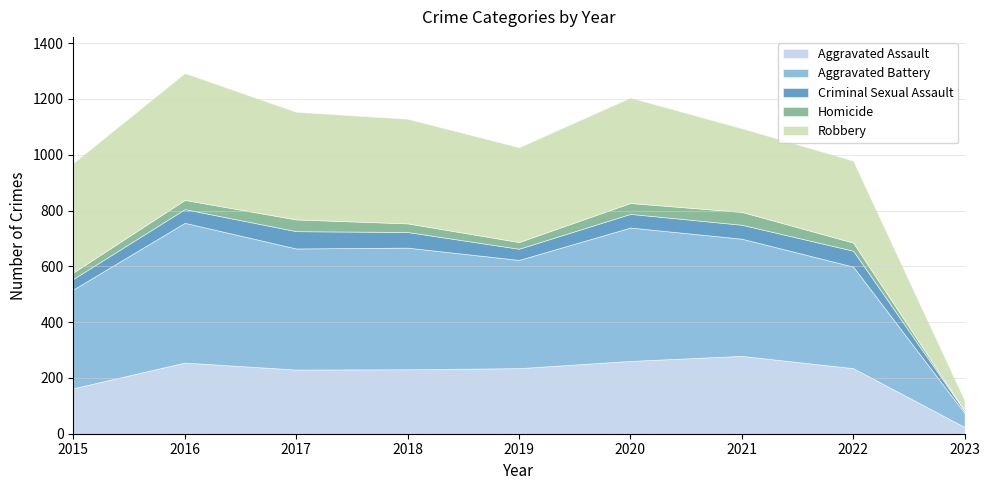

Rank the categories by Aggravated Battery value from lowest to highest.

2023, 2015, 2022, 2019, 2021, 2017, 2018, 2020, 2016